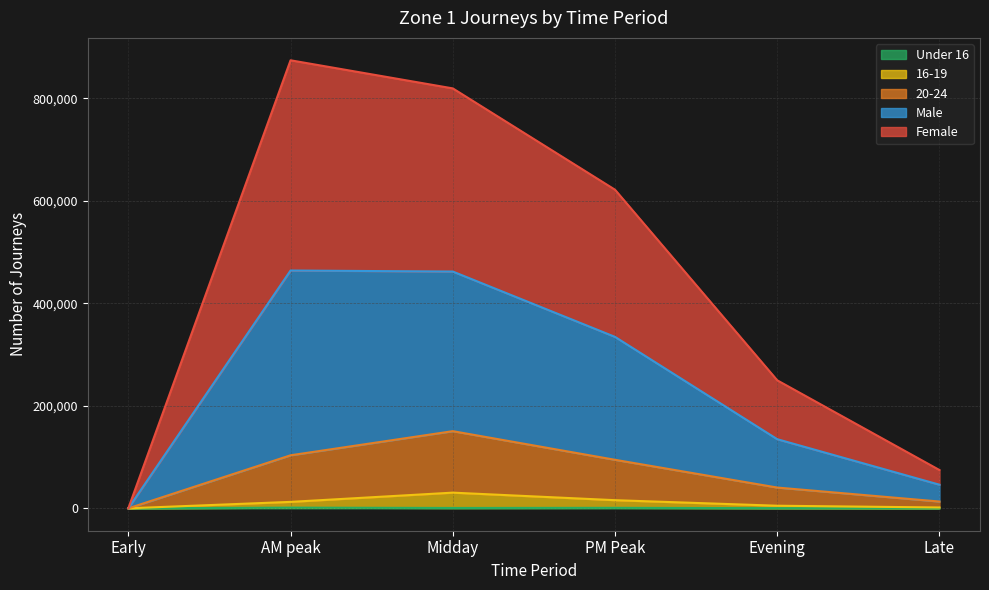

Does the chart display data point markers on the line(s)?

No